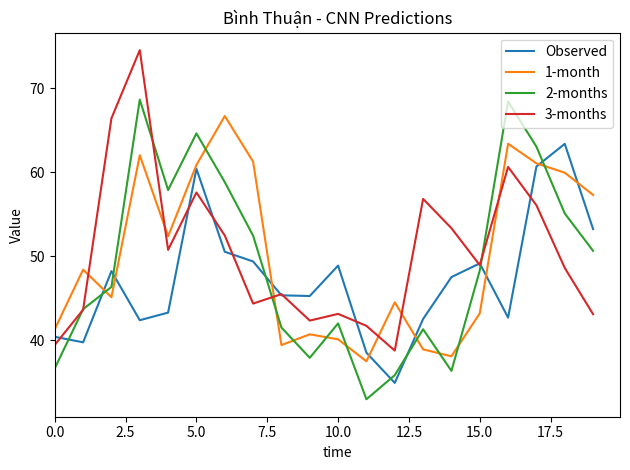

What is the sum of all 3-months values?

1008.2